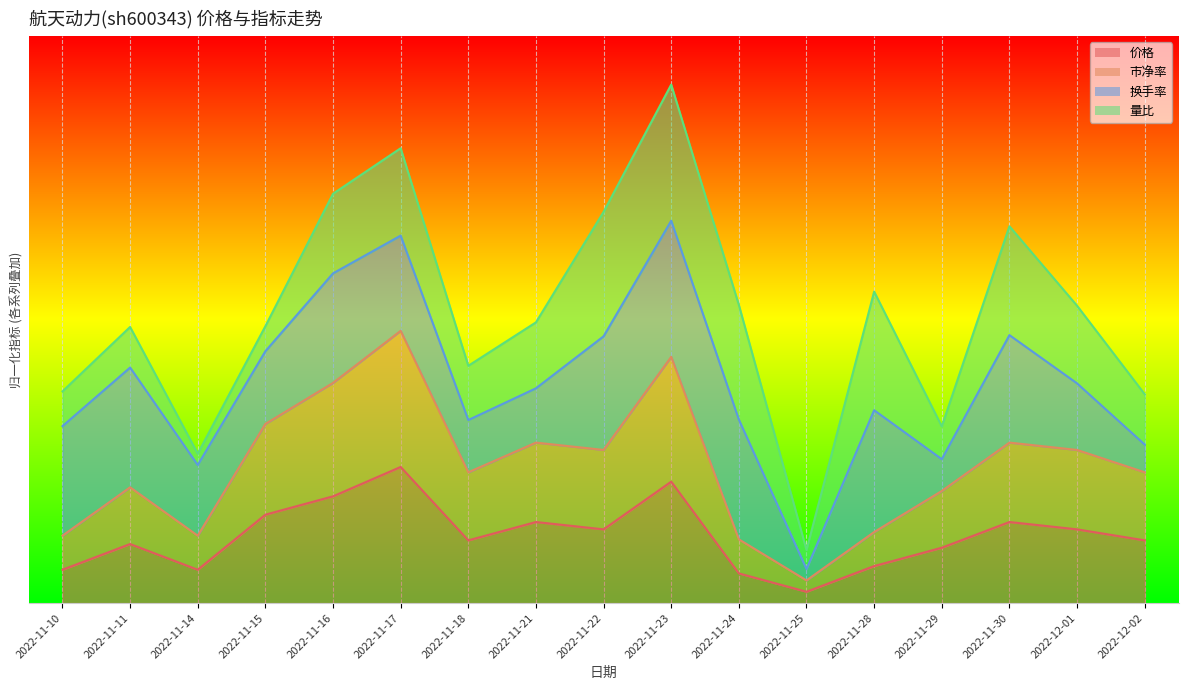

True or false: 价格 and 市净率 cross at least once.

False